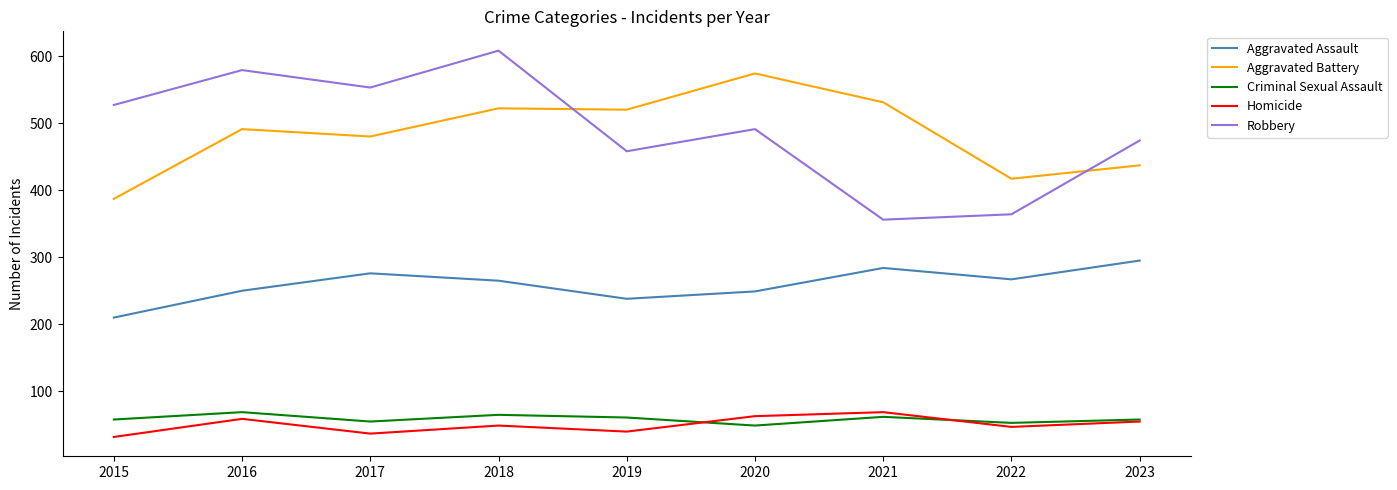

Which series has the largest range (max minus min)?

Robbery